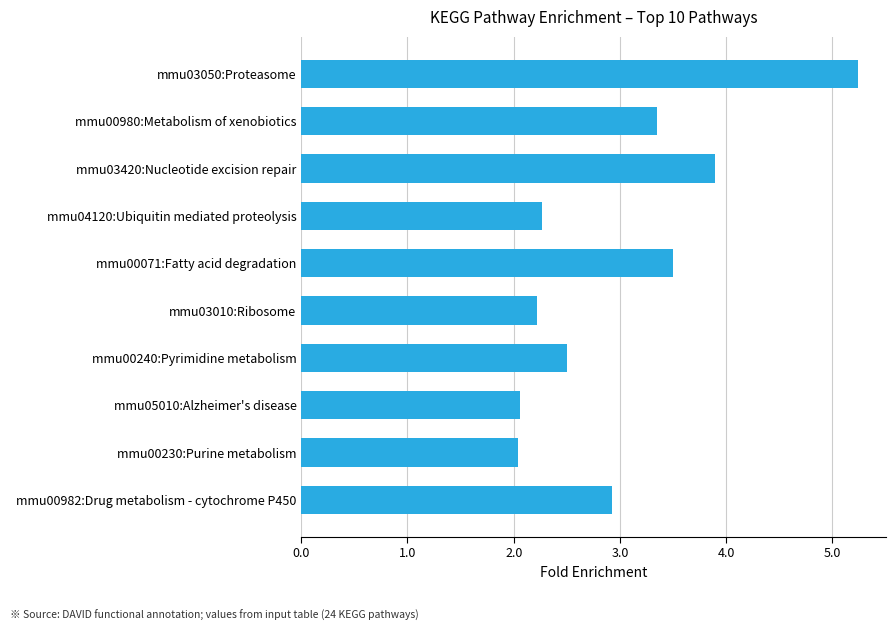

What is the minimum value shown in the chart?

2.0